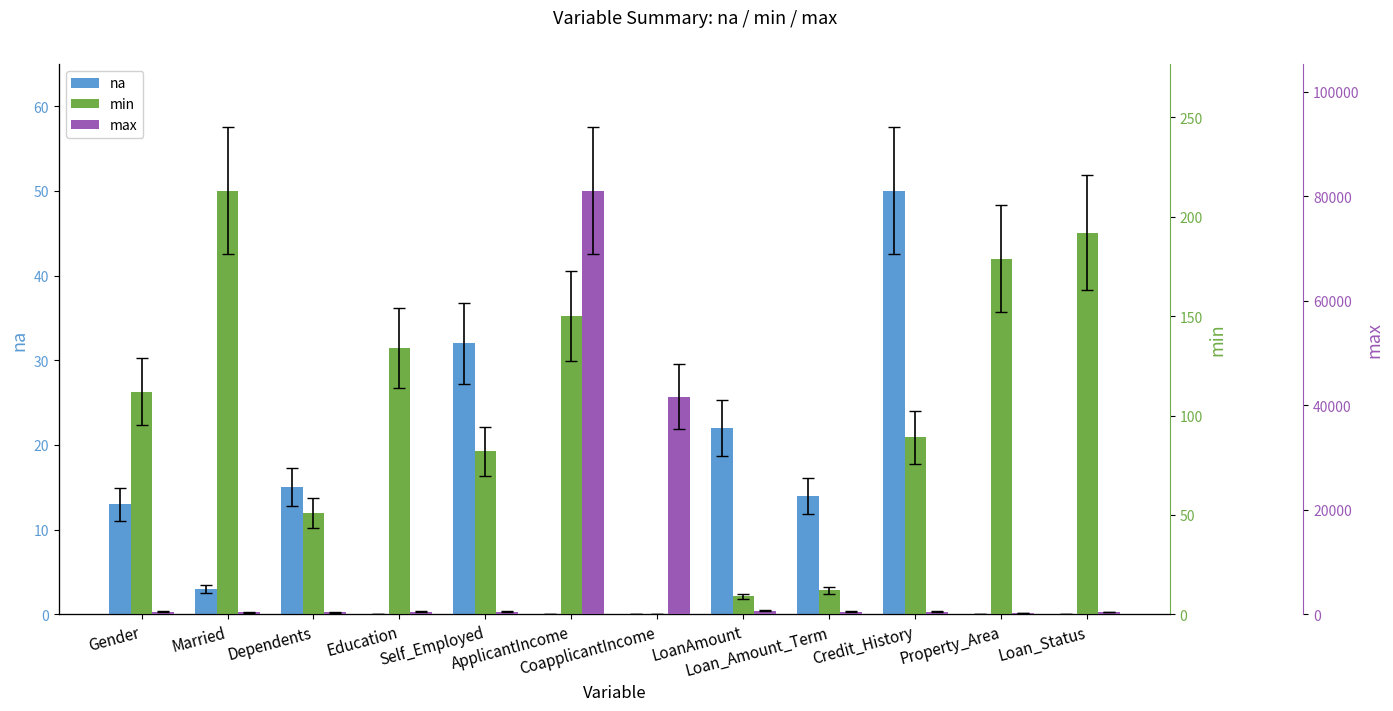

List the labels in order of min value, largest first.

Married, Loan_Status, Property_Area, ApplicantIncome, Education, Gender, Credit_History, Self_Employed, Dependents, Loan_Amount_Term, LoanAmount, CoapplicantIncome